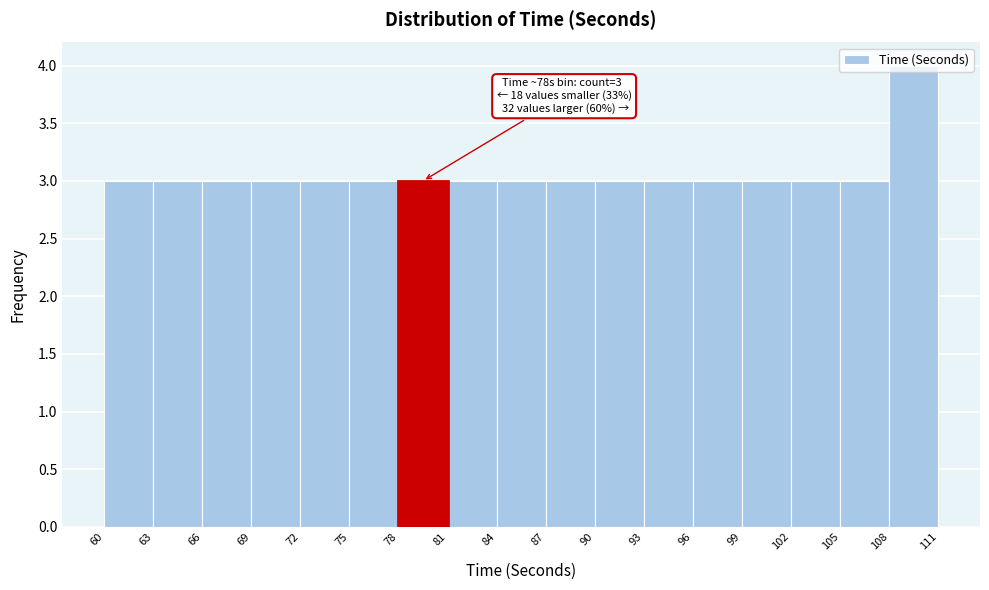

Which range on the x-axis has the tallest bar?

108 to 111